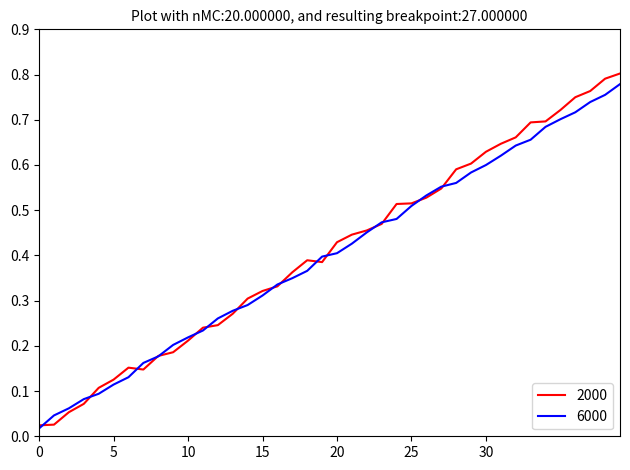

Is this an area chart (filled region under the line)?

No